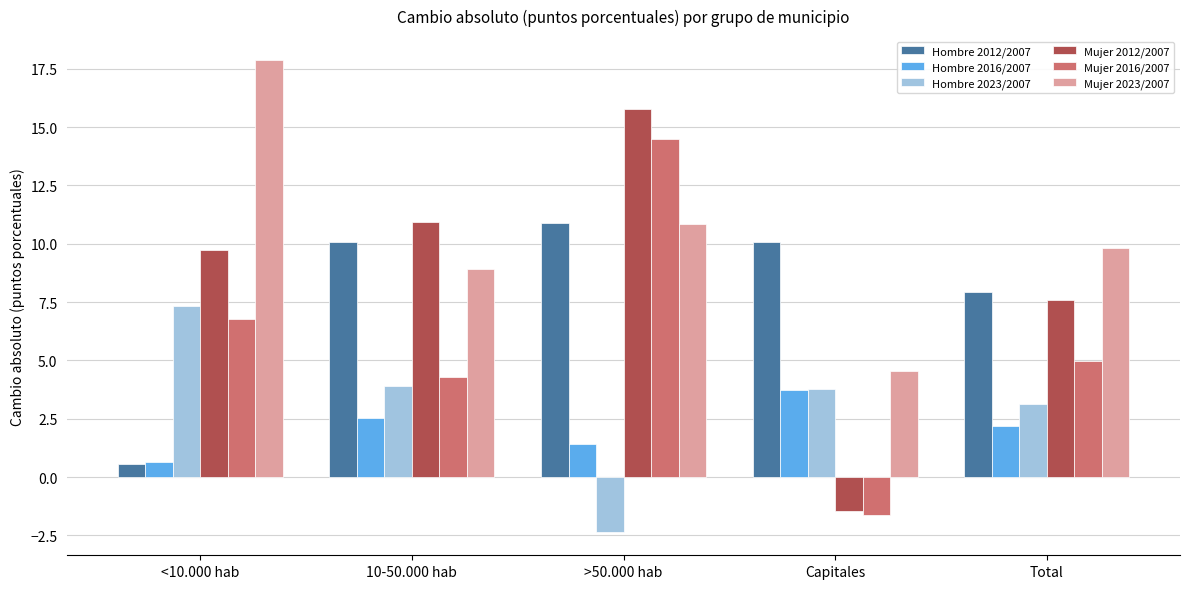

How many data points in Hombre 2016/2007 are less than 2?

2